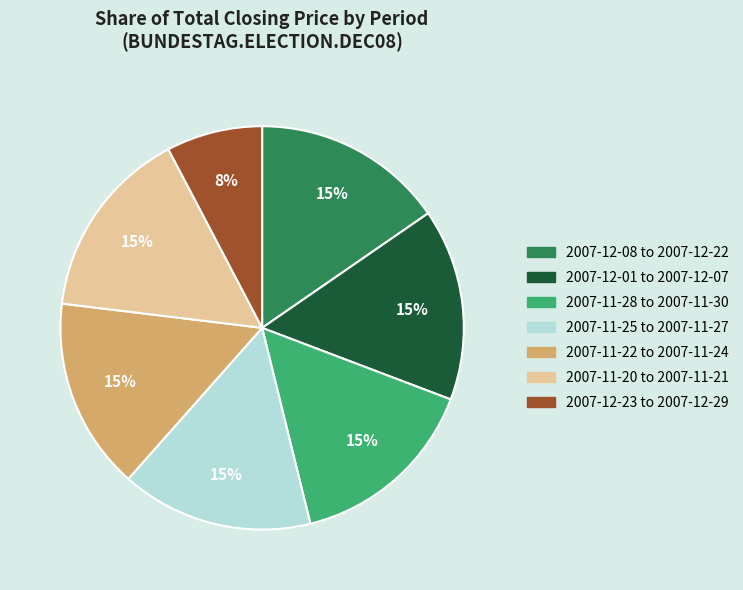

Is there a majority slice in this chart?

No